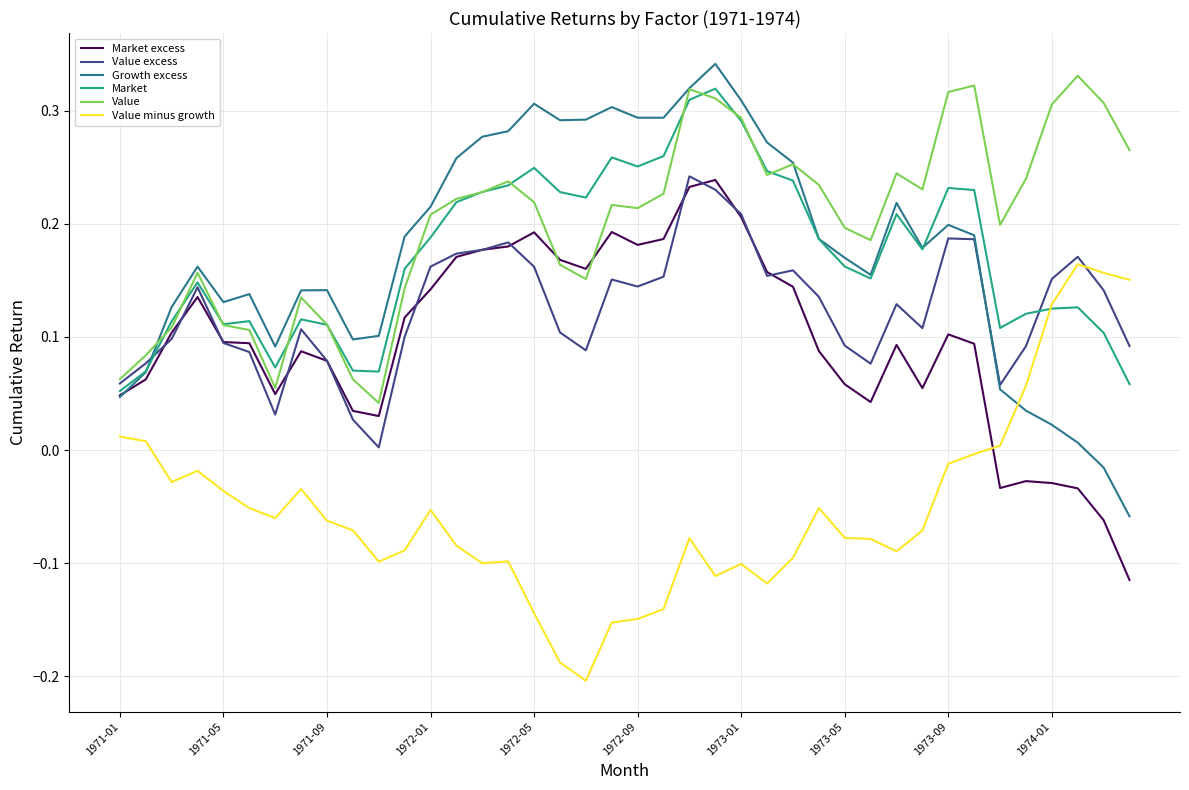

Which series has the largest total across all categories?

Value